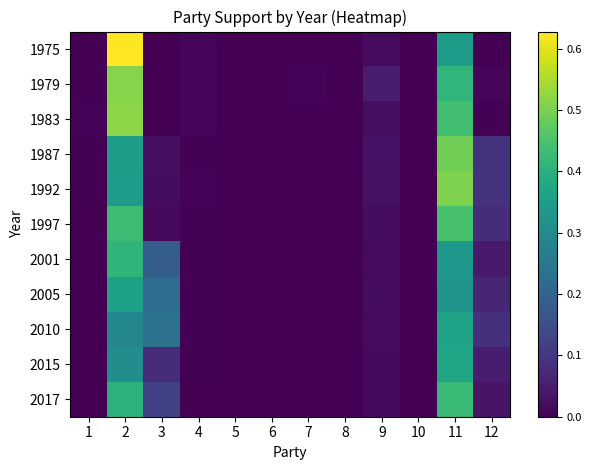

Rank the series by their maximum value, from highest to lowest.

1975, 1983, 1979, 1992, 1987, 1997, 2017, 2001, 2015, 2010, 2005